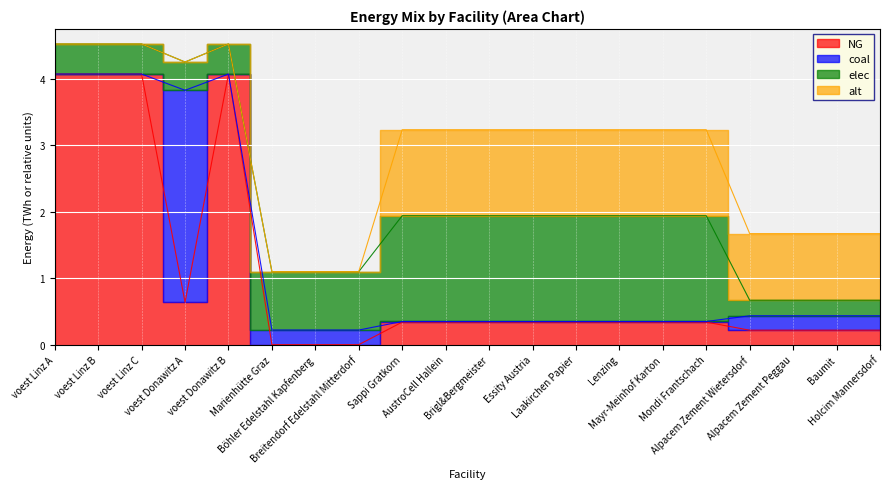

What is the maximum value for alt?

1.3